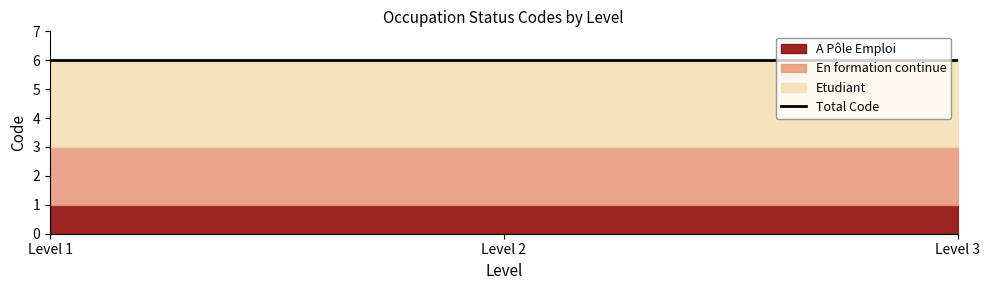

Which category has the highest value across all series?

Level 1